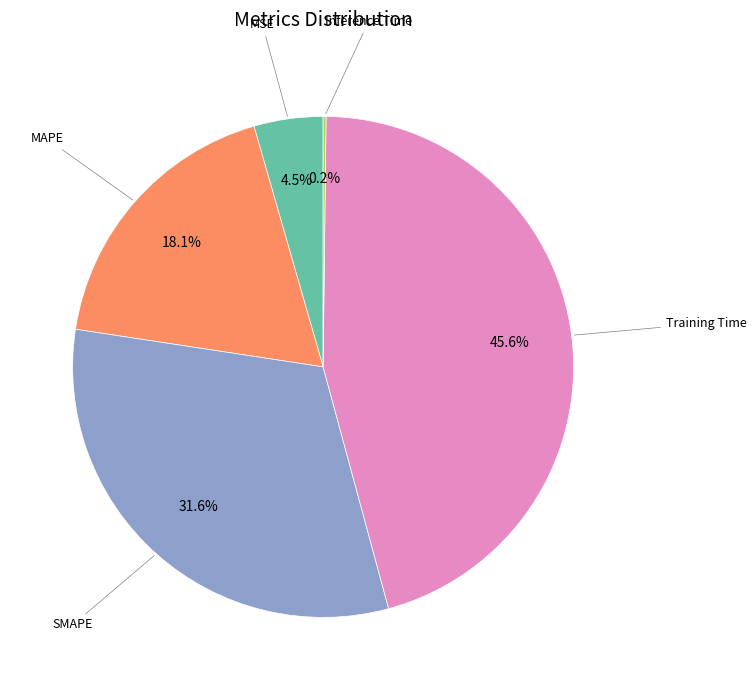

Does any single category account for the majority?

No